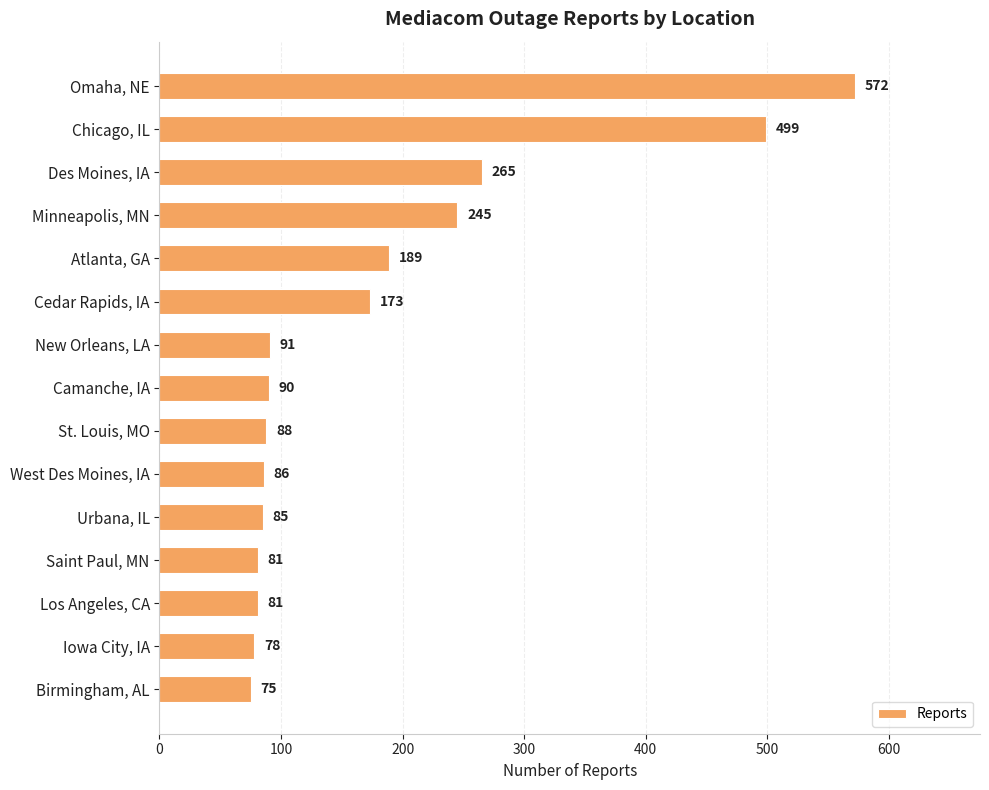

What is the greatest value displayed?

572